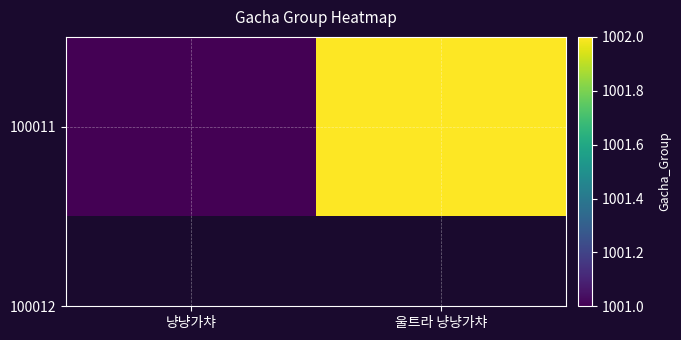

What is the average value?

1002